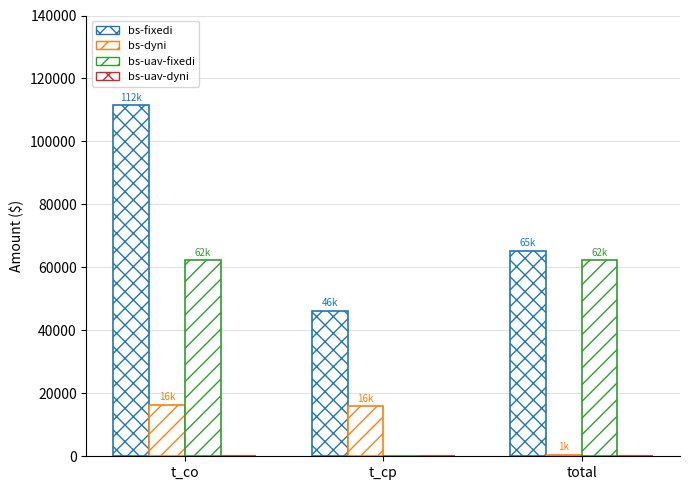

Which category has the highest value across all series?

t_co